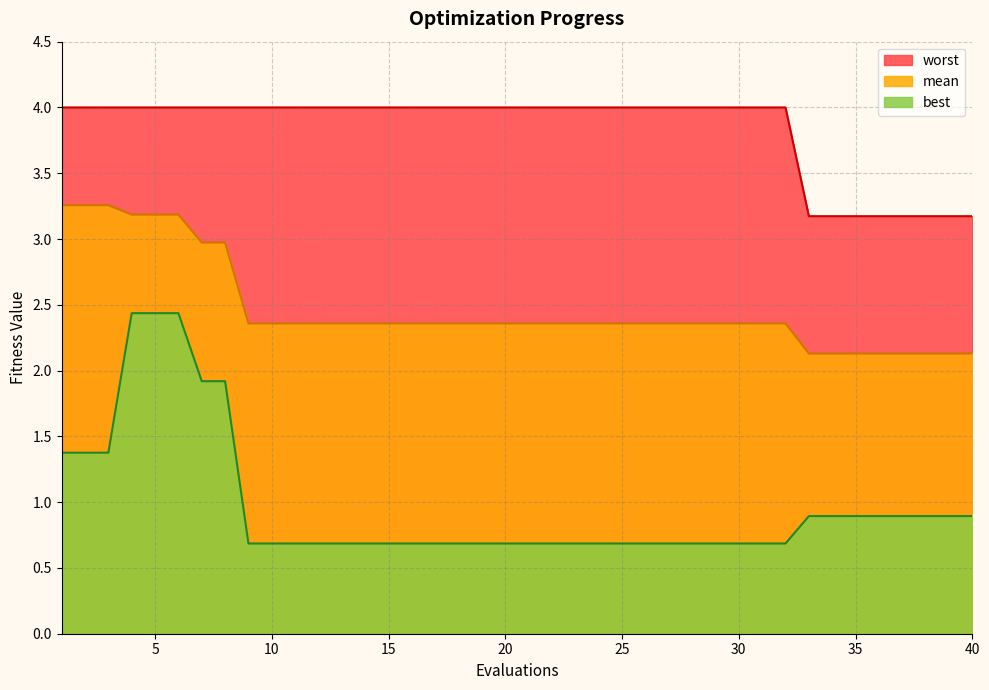

Rank the series by their average value, from highest to lowest.

worst, mean, best